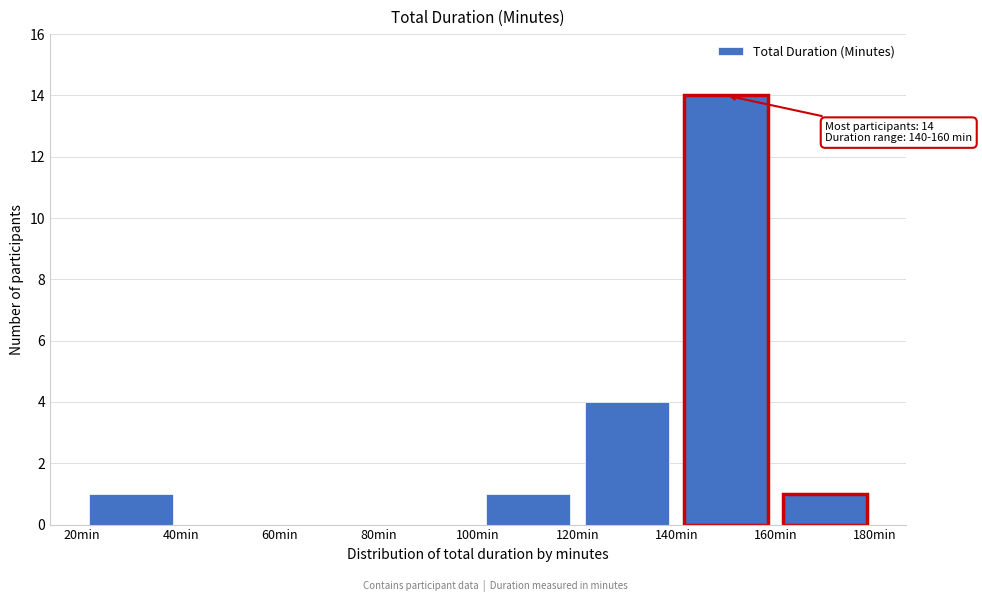

Which range on the x-axis has the tallest bar?

140 to 160